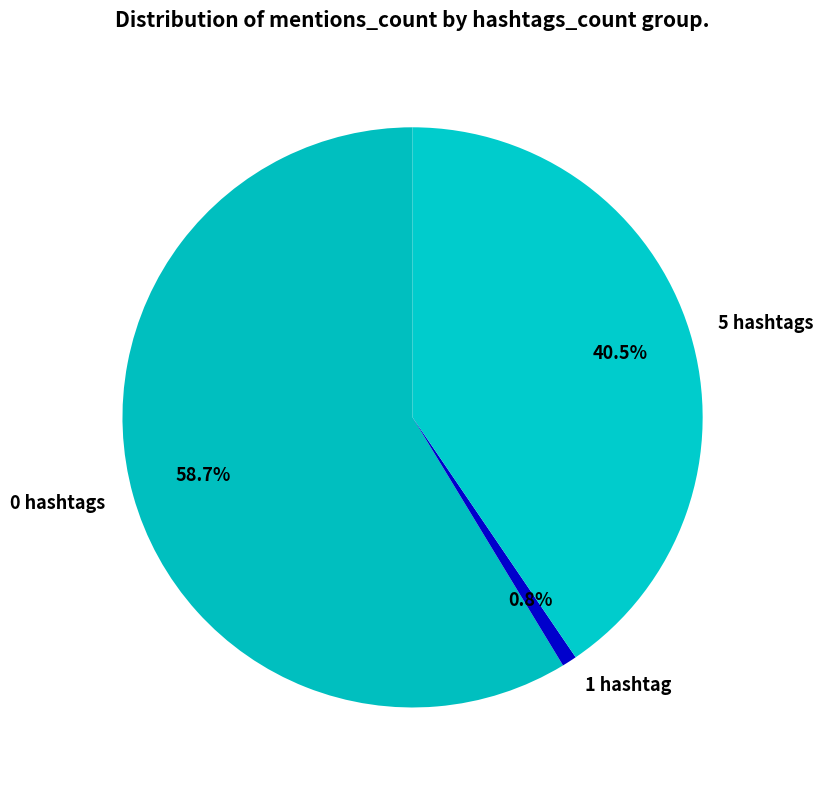

To the nearest percent, what is the average slice percentage?

33%